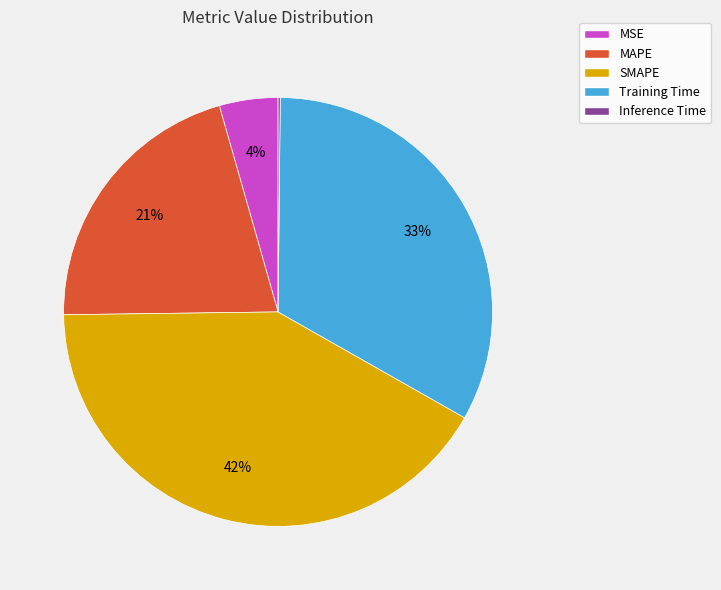

The SMAPE slice represents 42% of the pie. True or false?

True